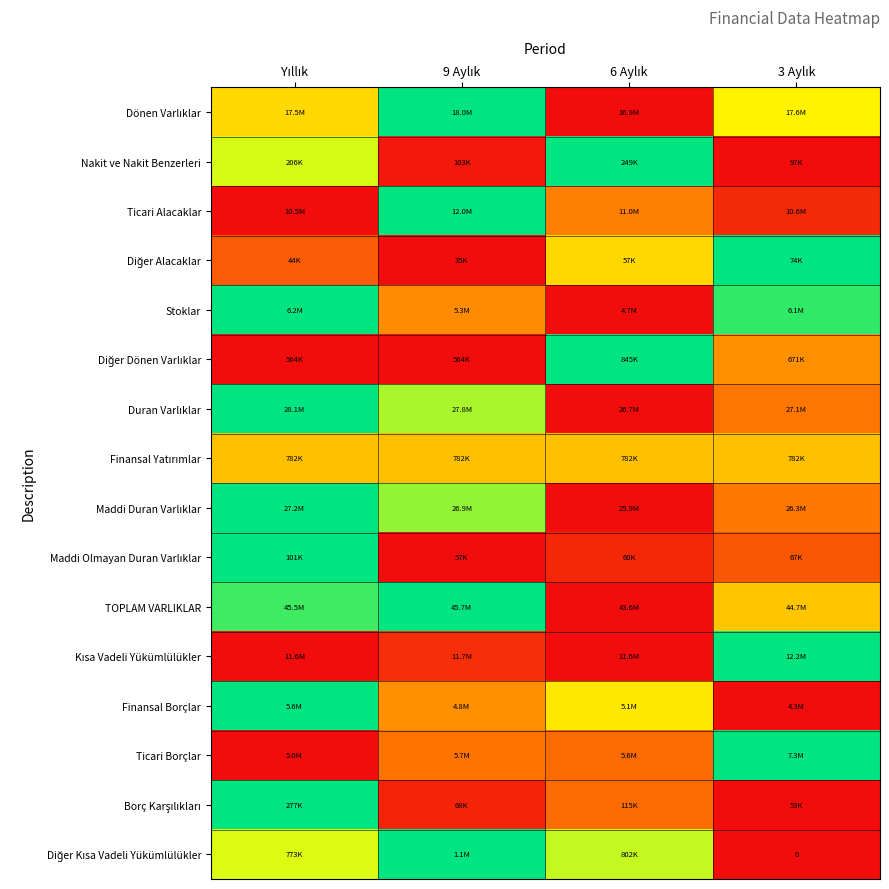

The Dönen Varlıklar series shows 0.9 at 3 Aylık. True or false?

False